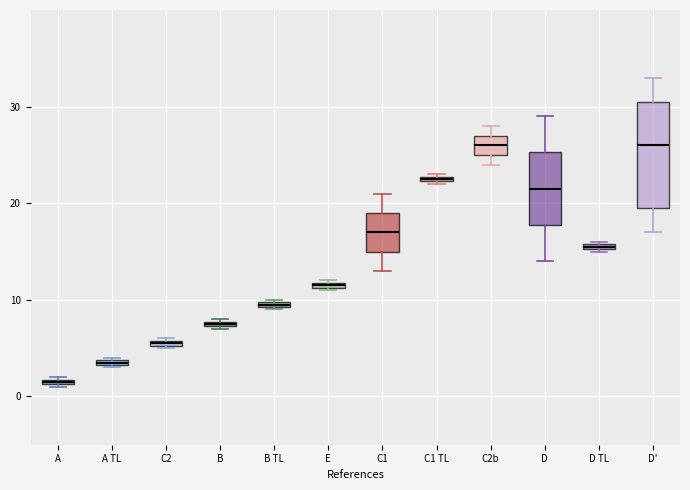

Where is the upper edge of the box for B on the y-axis? The values are not printed on the chart, so give them approximately, as read against the axis.

8